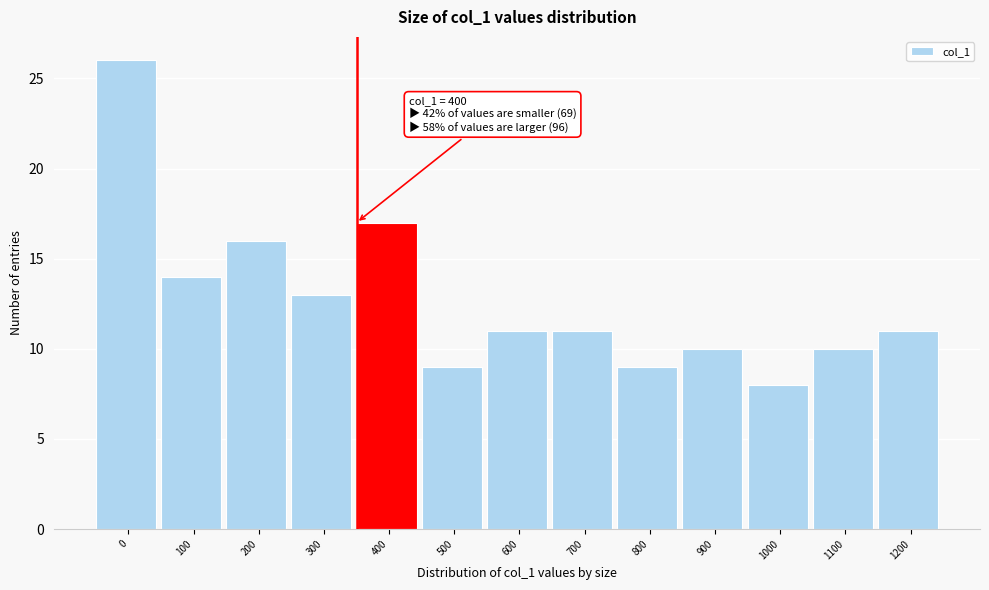

Reading left to right, extract all data points from this chart.

0=26	100=14	200=16	300=13	400=17	500=9	600=11	700=11	800=9	900=10	1000=8	1100=10	1200=11